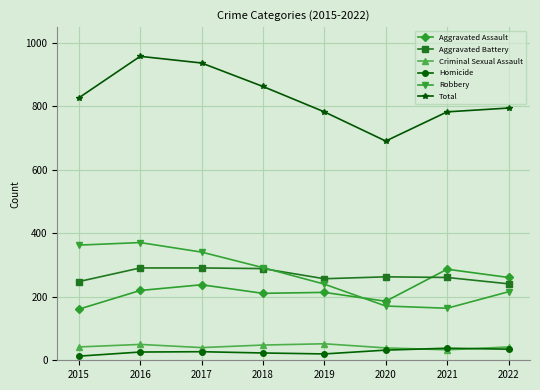

What is the value of the Robbery point at the 1st from the left?

363